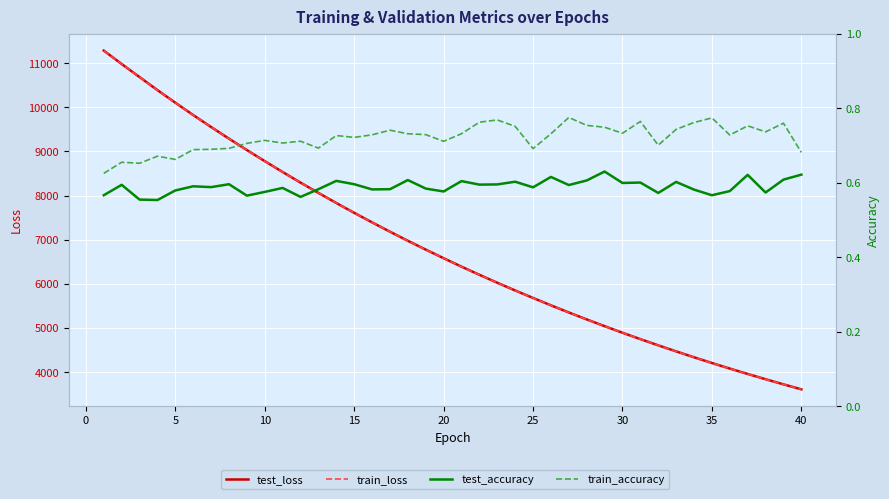

Which series has the largest total across all categories?

test_loss